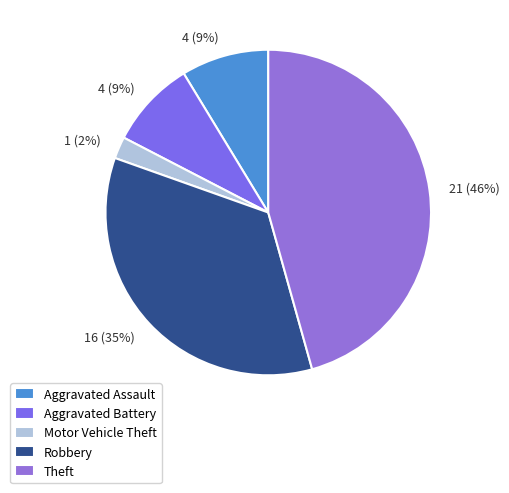

Count the number of slices in the pie.

5